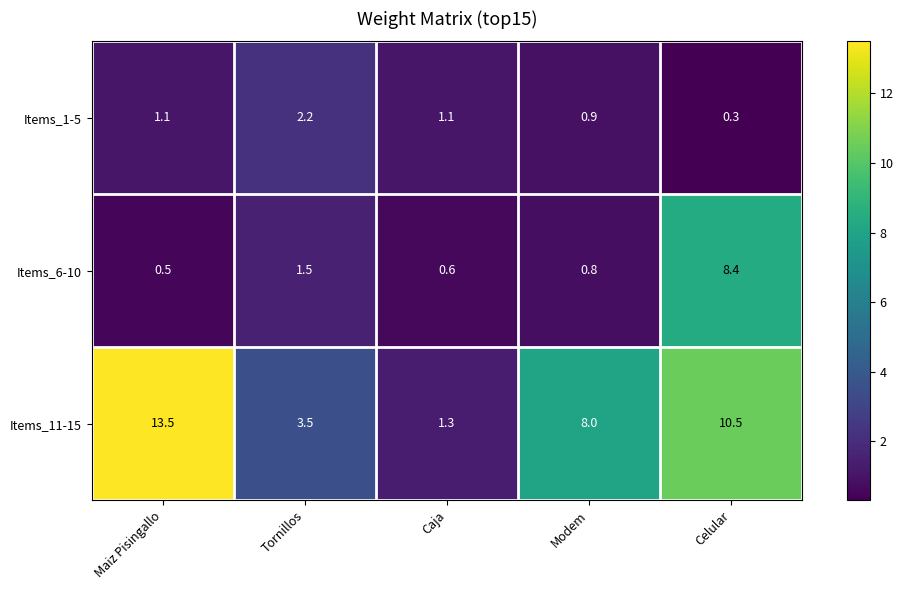

Count the number of data series in this chart.

3